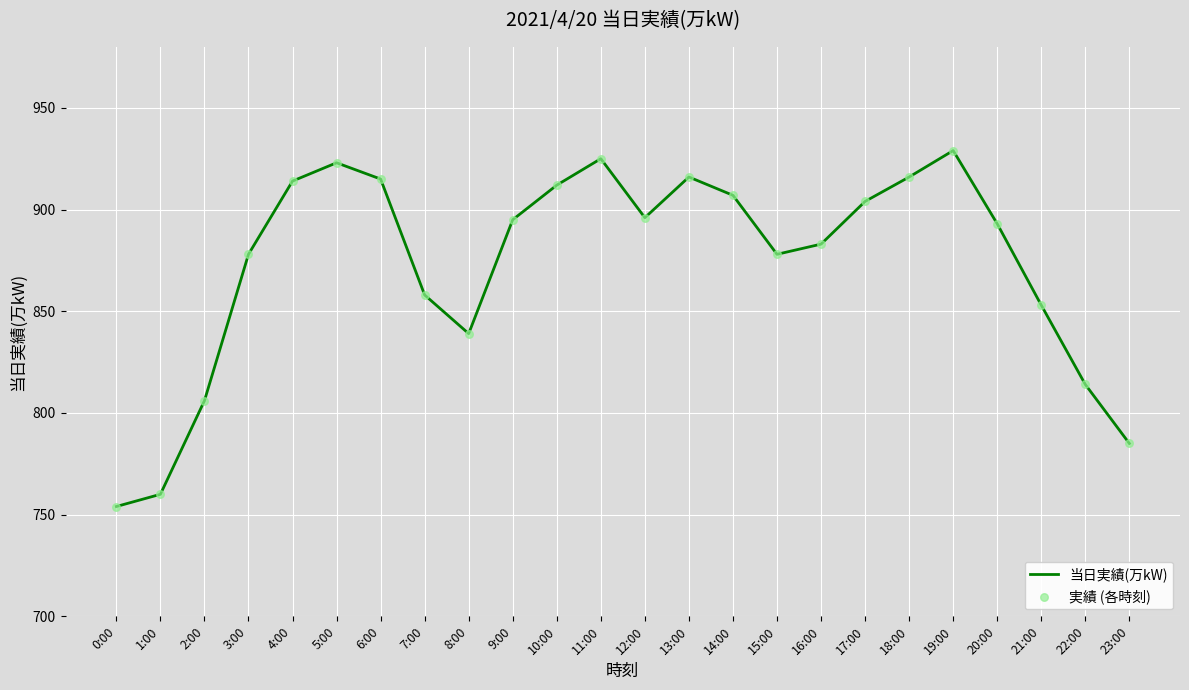

What is the difference between the values at 6:00 and 14:00?

8